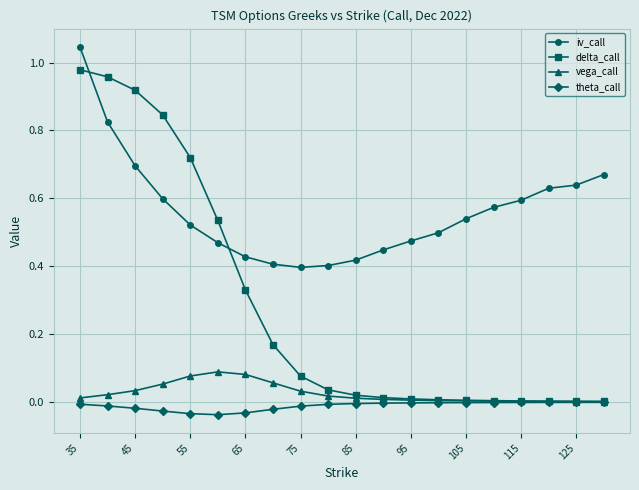

True or false: theta_call and iv_call cross at least once.

False